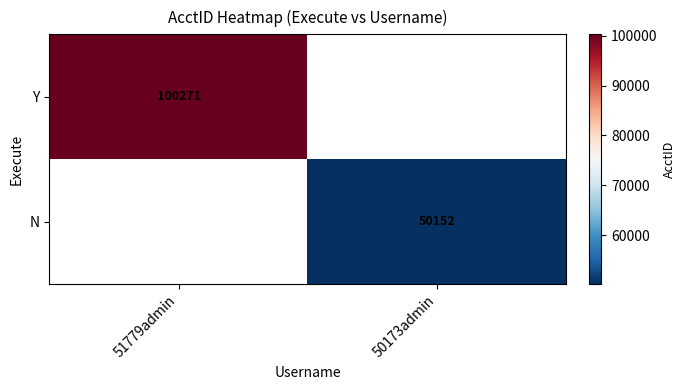

Which label corresponds to the smallest value in the chart?

50173admin